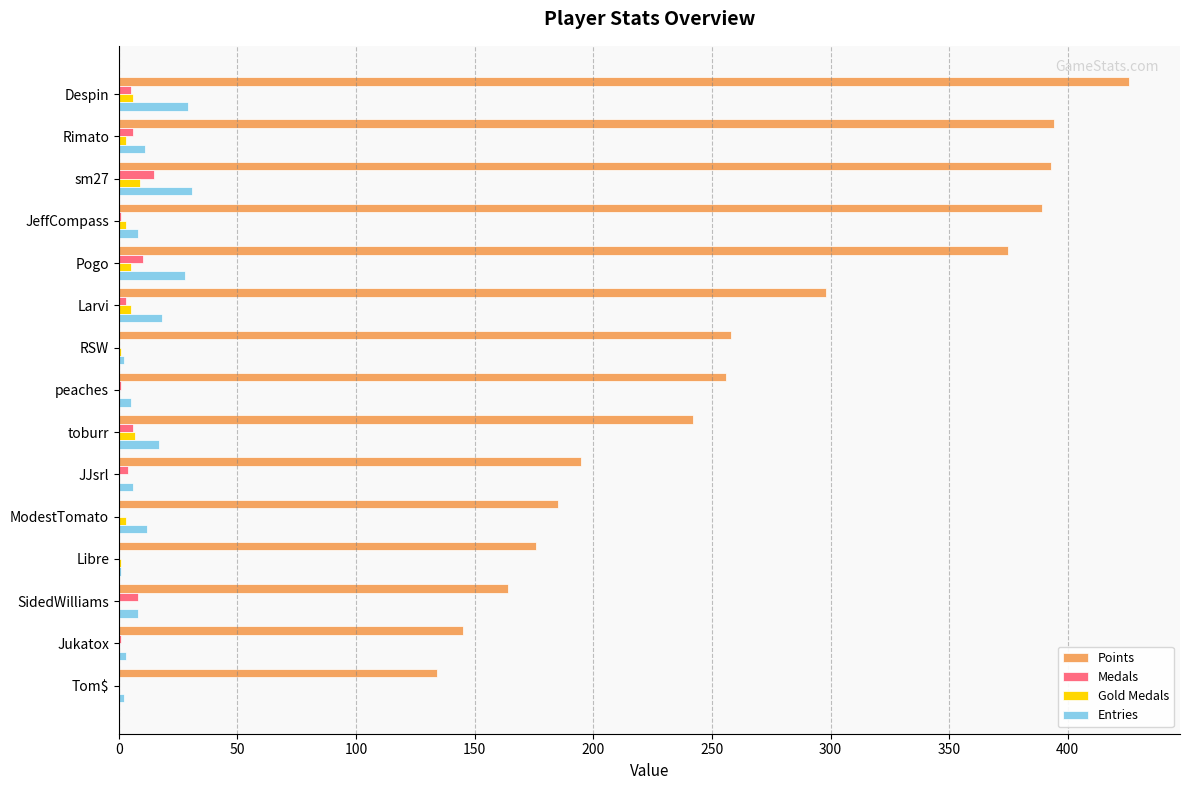

Which series changed the most between Despin and Pogo?

Points